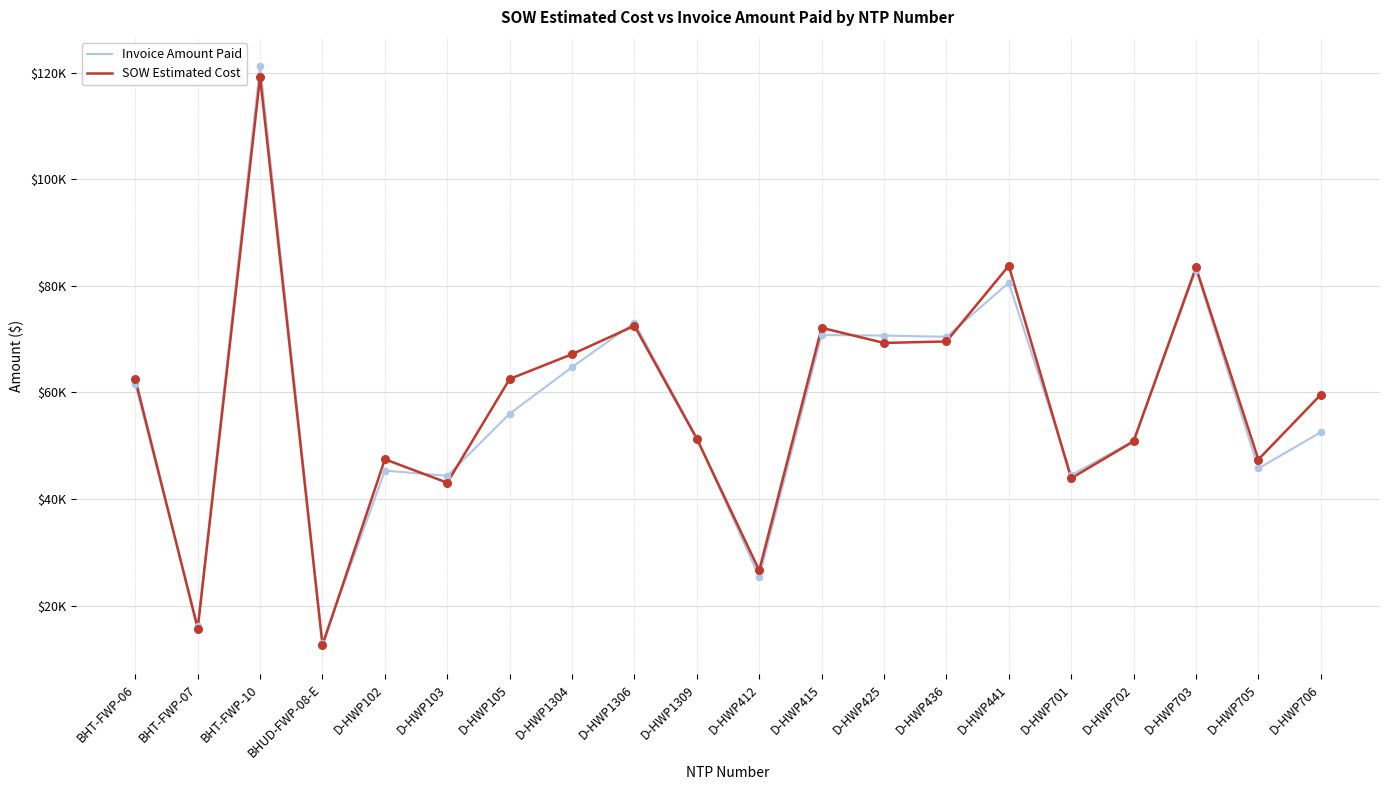

At which category is the sum across all series the highest?

BHT-FWP-10